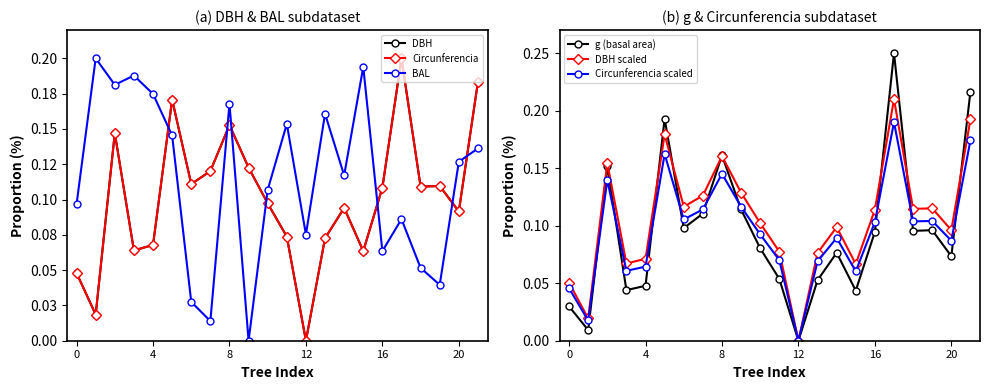

Between 0 and 16, which series saw the biggest shift?

g (basal area)